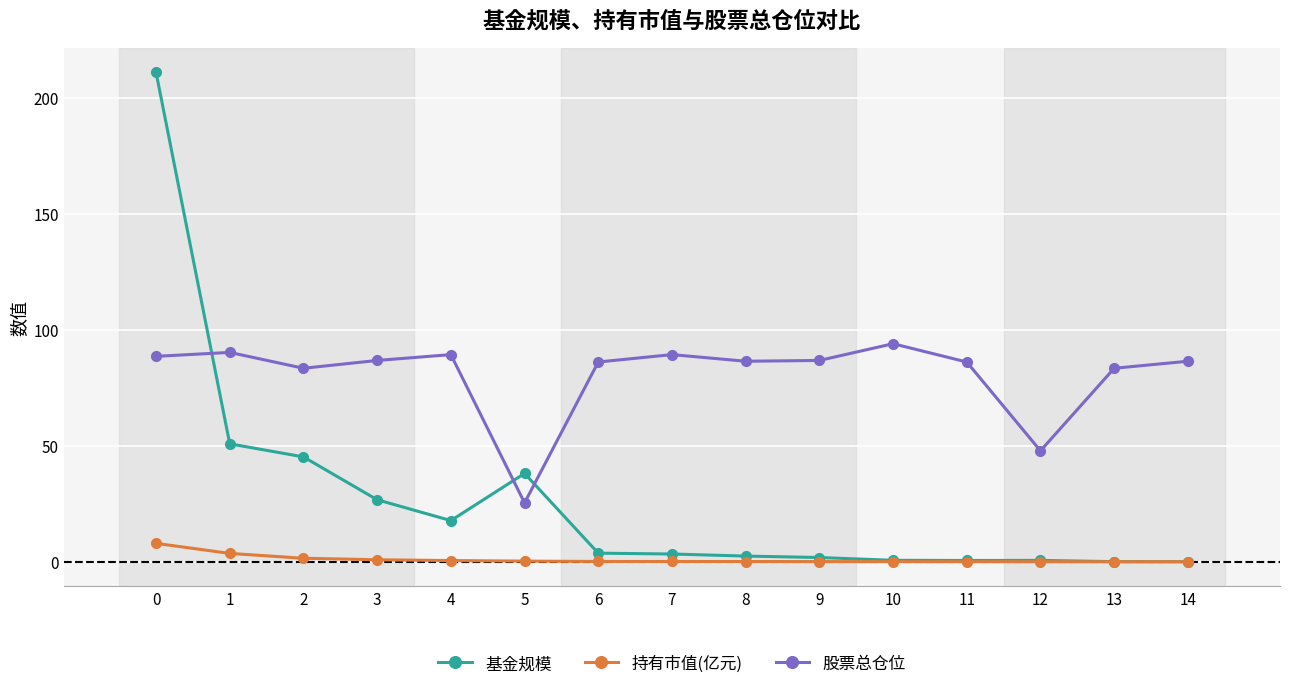

Which series has the largest total across all categories?

股票总仓位